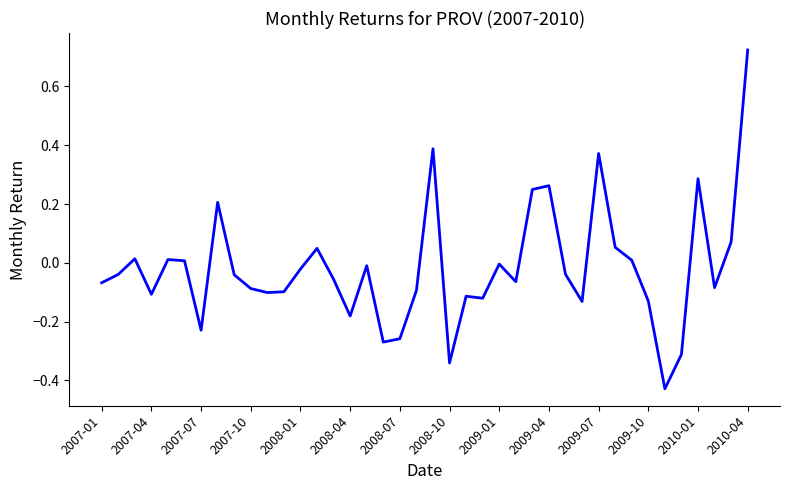

What is the difference between the maximum and minimum values?

1.2